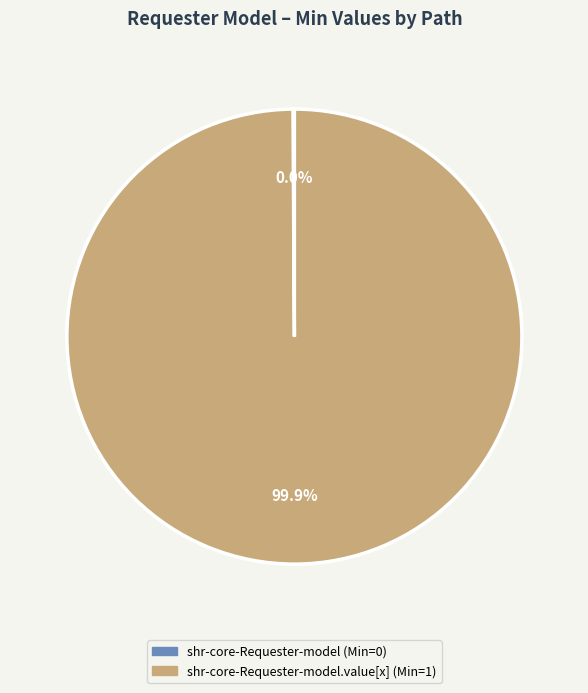

How many slices are in this pie chart?

2